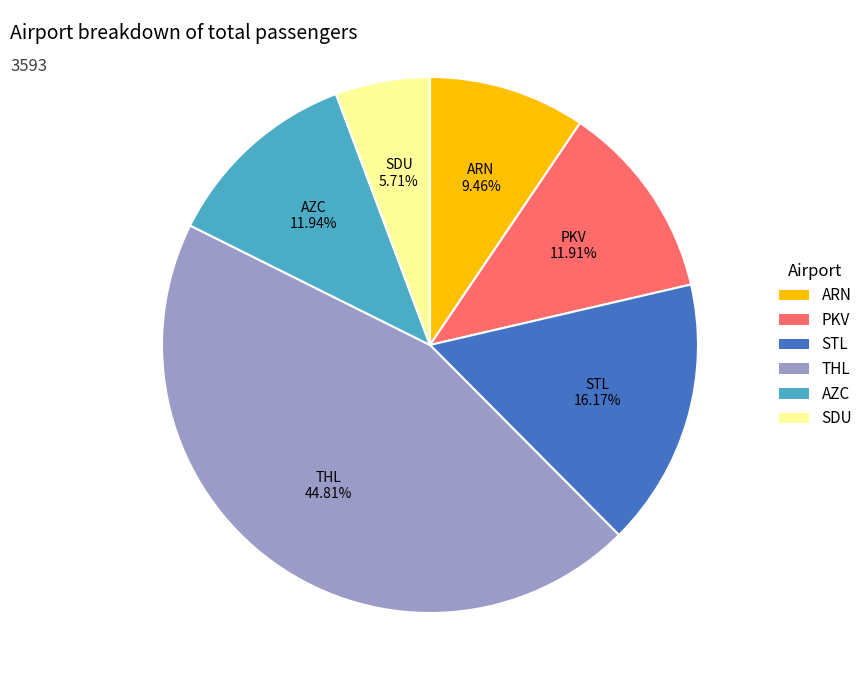

Which has a higher value, STL or THL?

THL